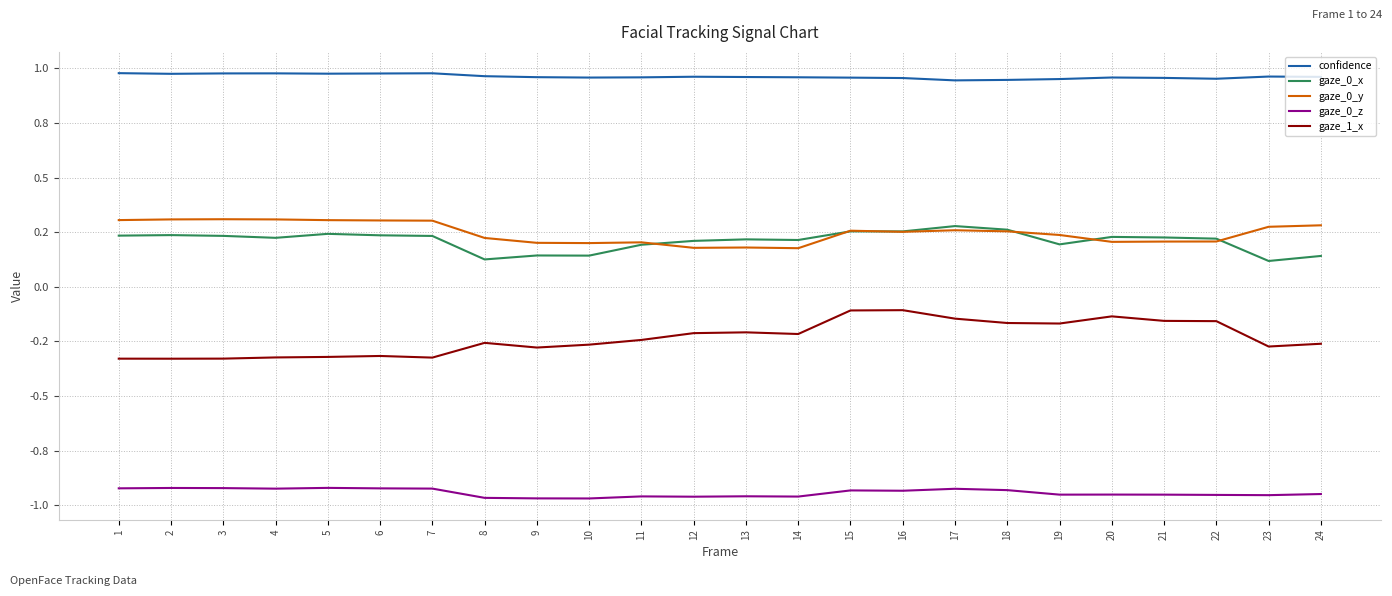

Does the chart display data point markers on the line(s)?

No